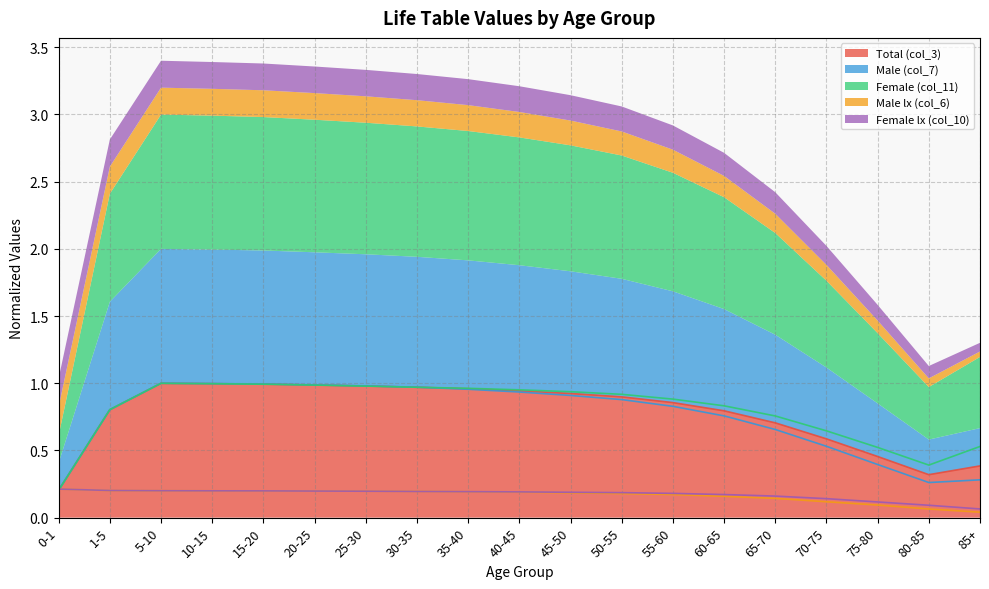

What is the greatest value displayed?

1.0